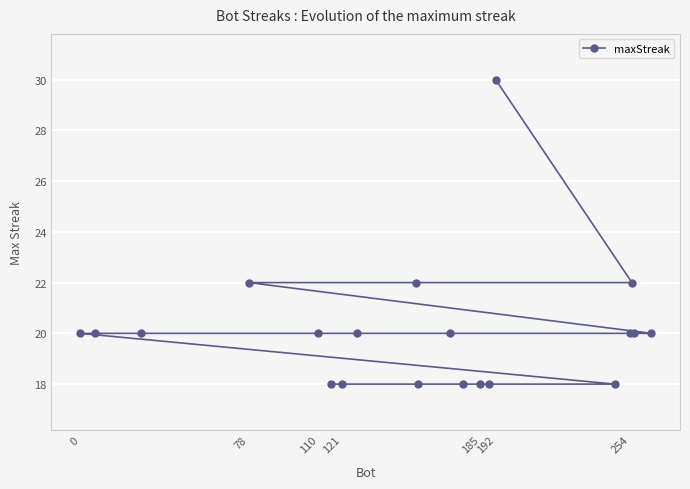

The value at 192 is 30. True or false?

True